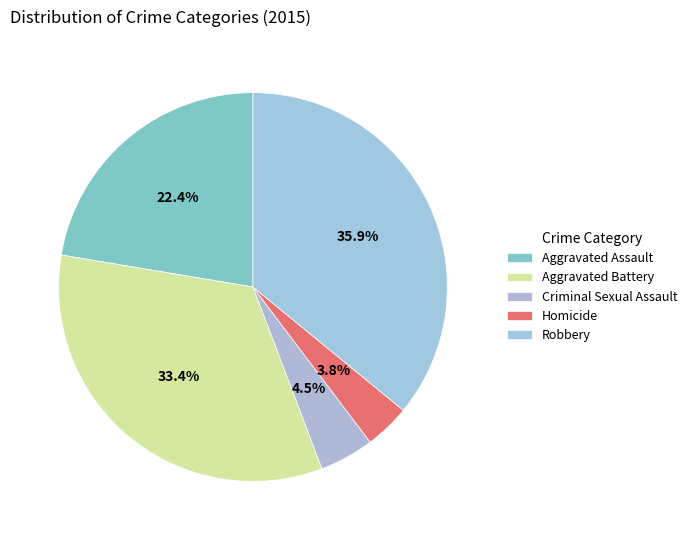

How many slices are in this pie chart?

5